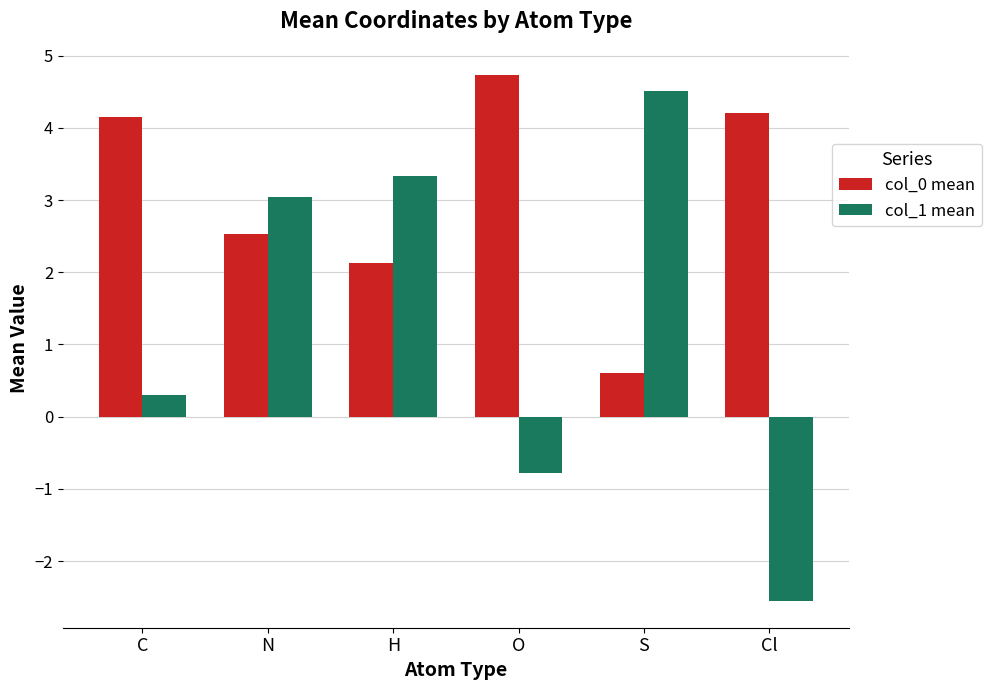

Is the value of col_0 mean at S greater than the value of col_1 mean at Cl?

Yes